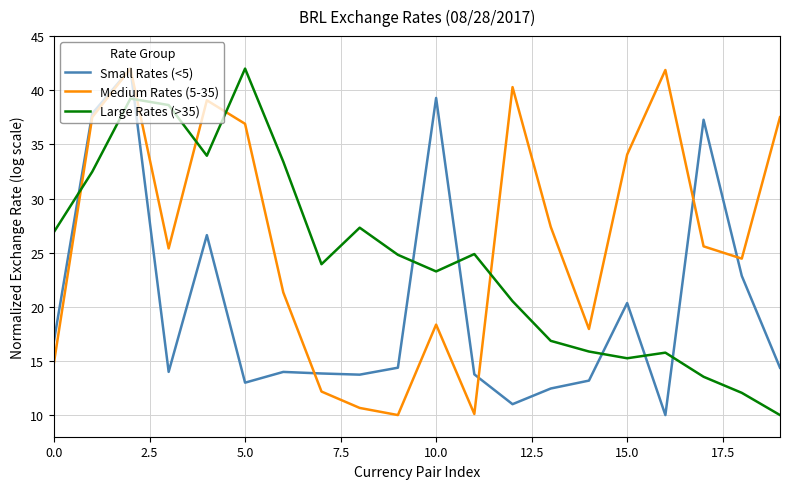

What is the sum of all Small Rates (<5) values?

400.8